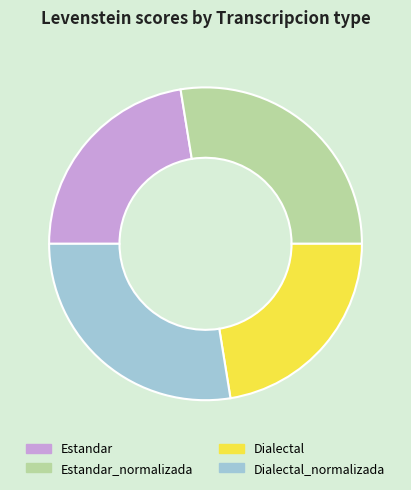

Which has a higher value, Estandar_normalizada or Dialectal?

Estandar_normalizada